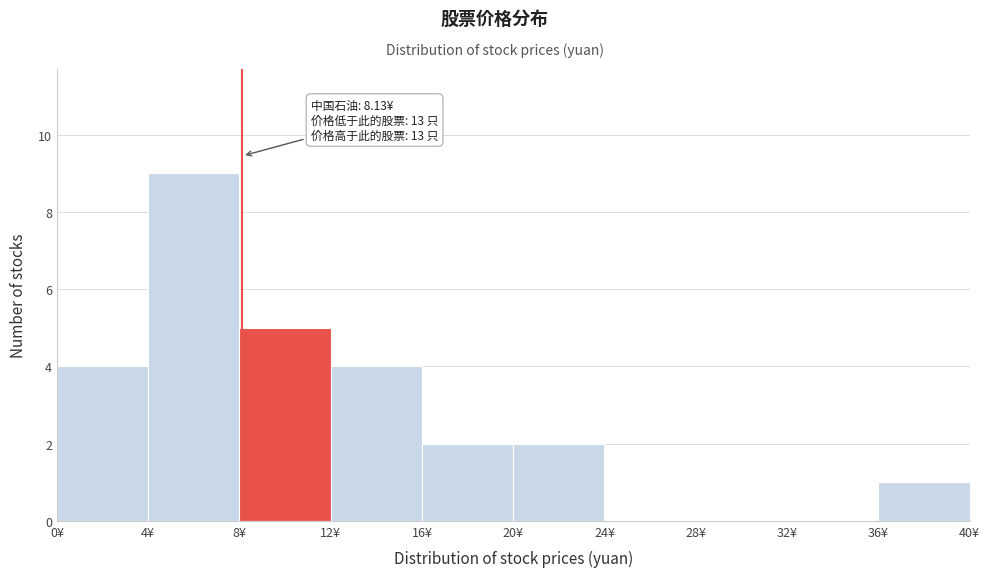

Over which range of the x-axis is the bar tallest?

4 to 8